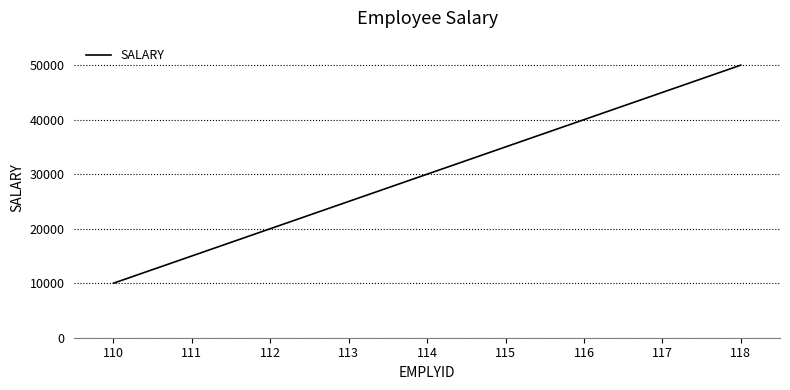

At which category does the chart reach its minimum across all series?

110